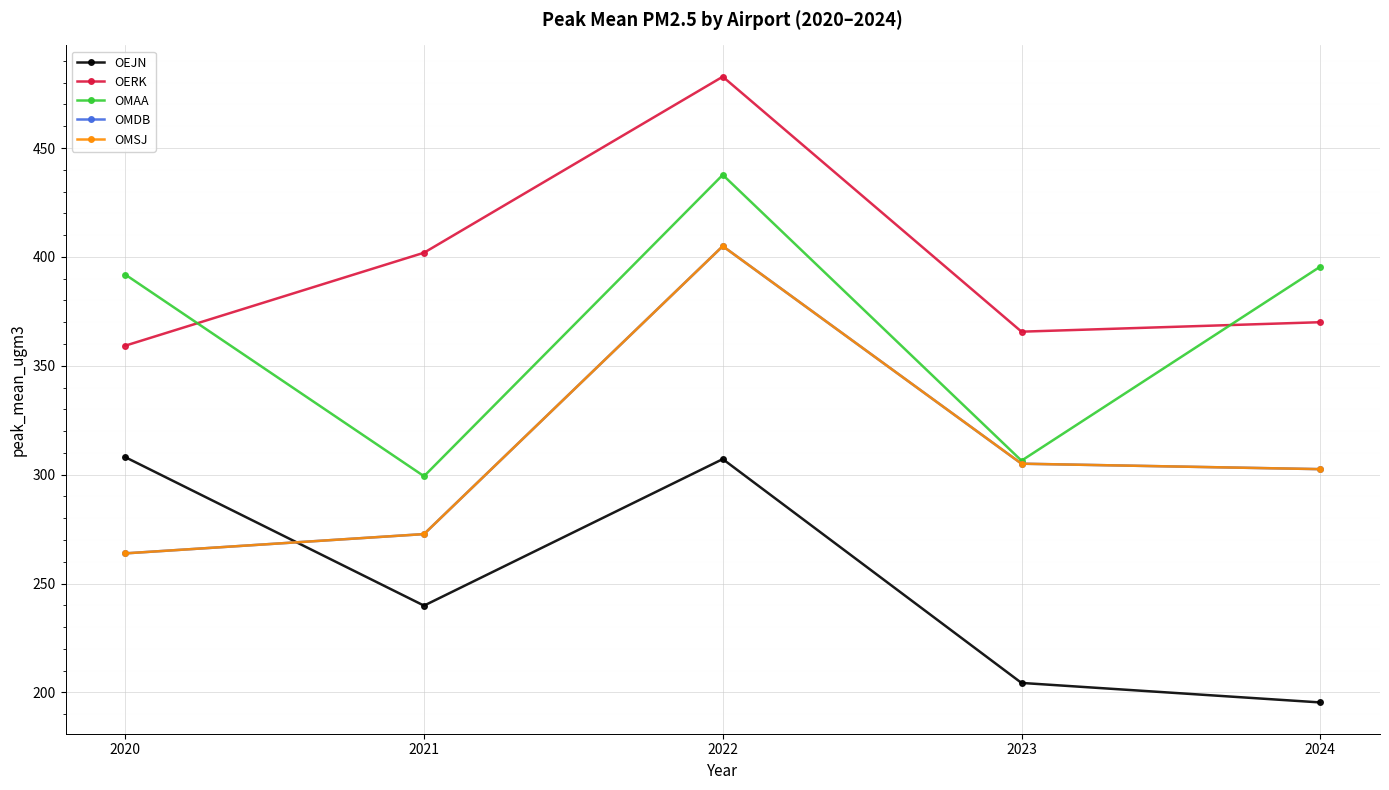

Is this an area chart (filled region under the line)?

No